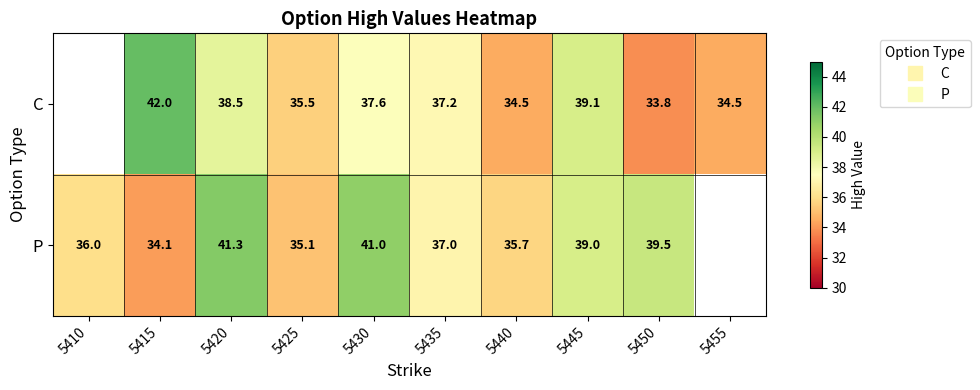

Rank the series at 5440 from lowest to highest value.

C, P